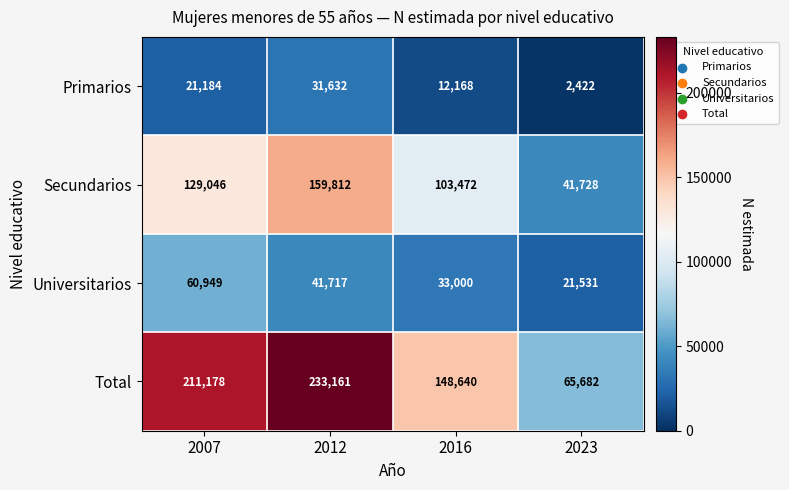

Rank the series at 2016 from highest to lowest value.

Total, Secundarios, Universitarios, Primarios